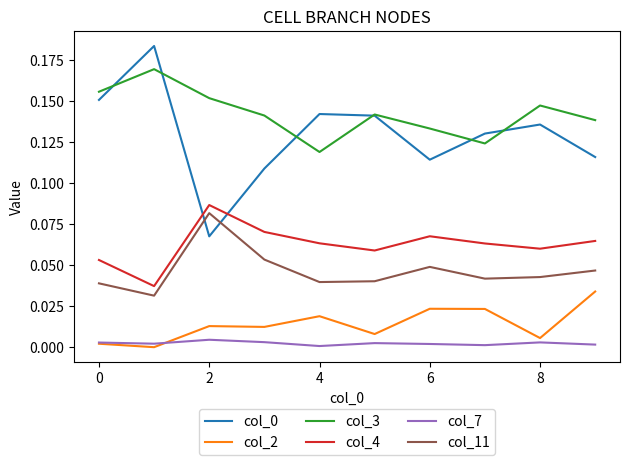

True or false: col_0 and col_4 cross at least once.

True